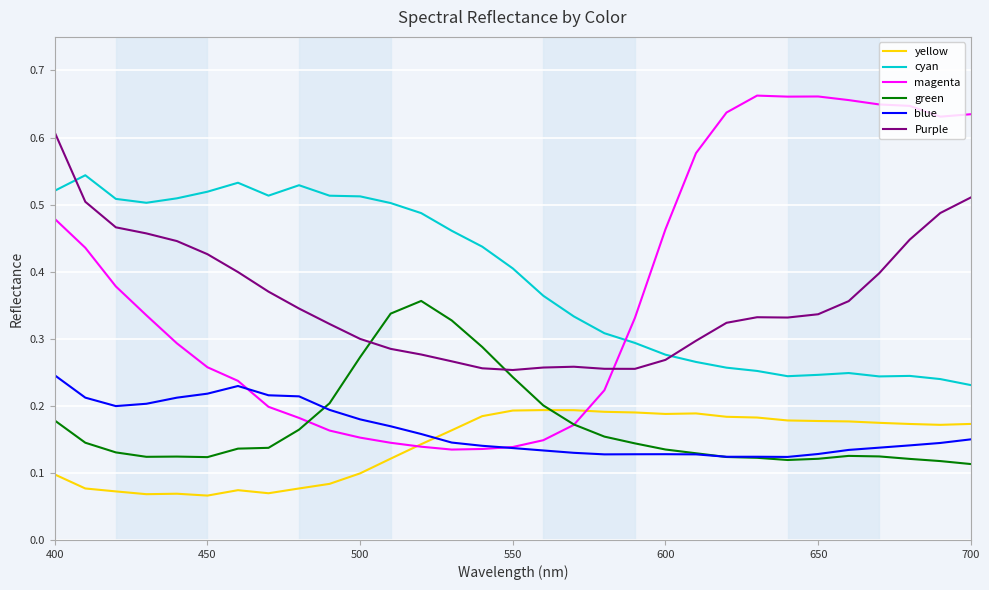

Which series has the largest total across all categories?

cyan